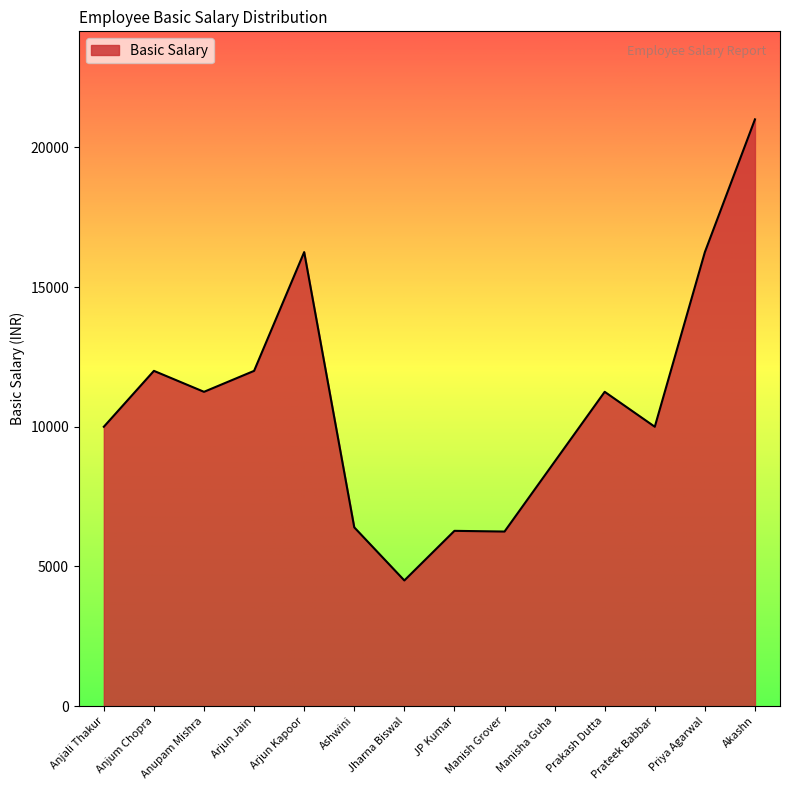

The value at Prateek Babbar is 10000. True or false?

True